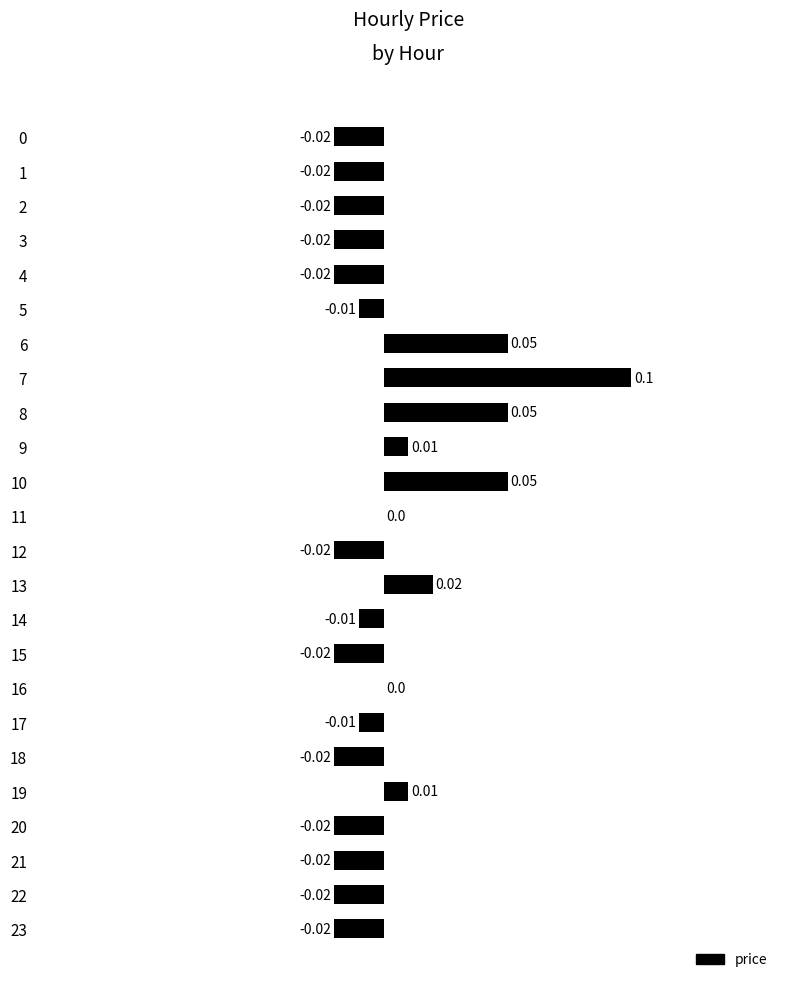

Between 4 and 16, which is larger?

16